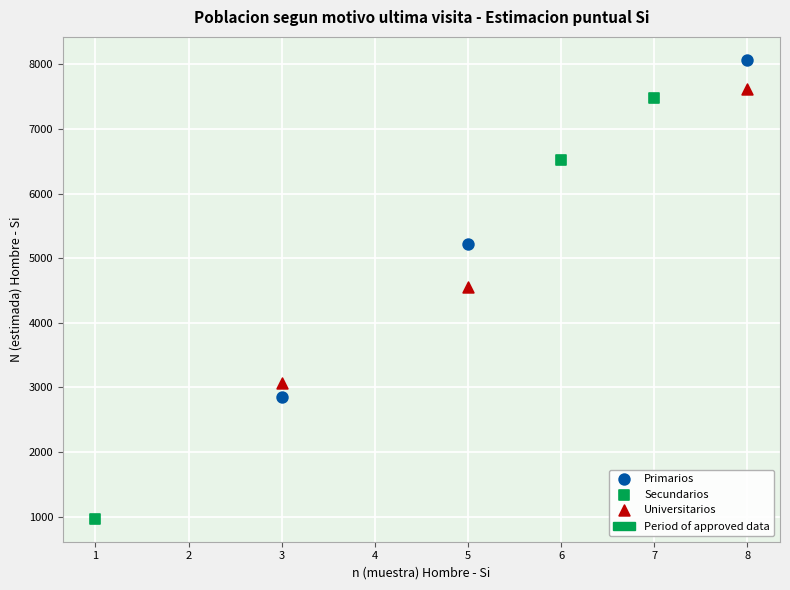

Which series has the largest Y range (max minus min)?

Secundarios